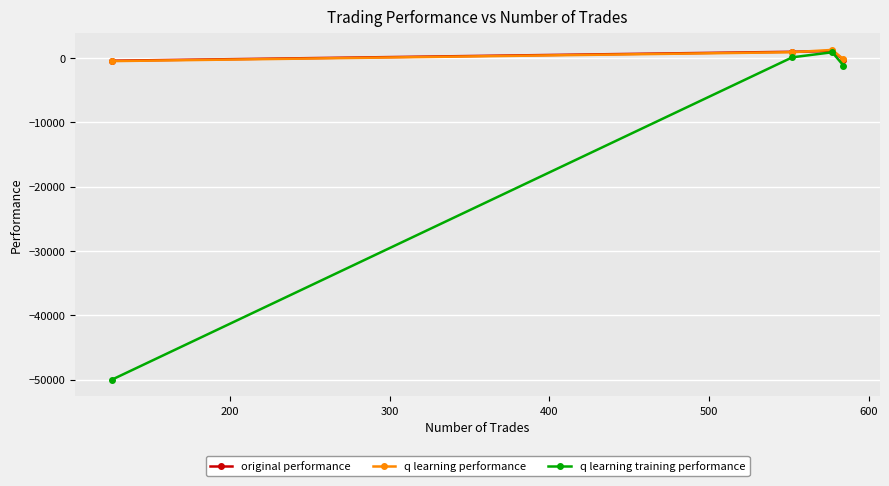

Which series has the largest total across all categories?

q learning performance